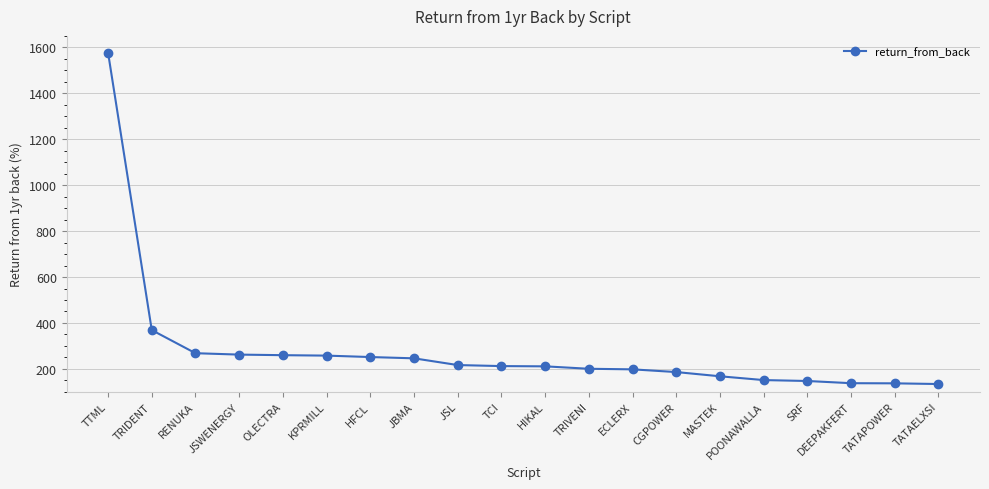

What is the maximum value shown in the chart?

1577.0